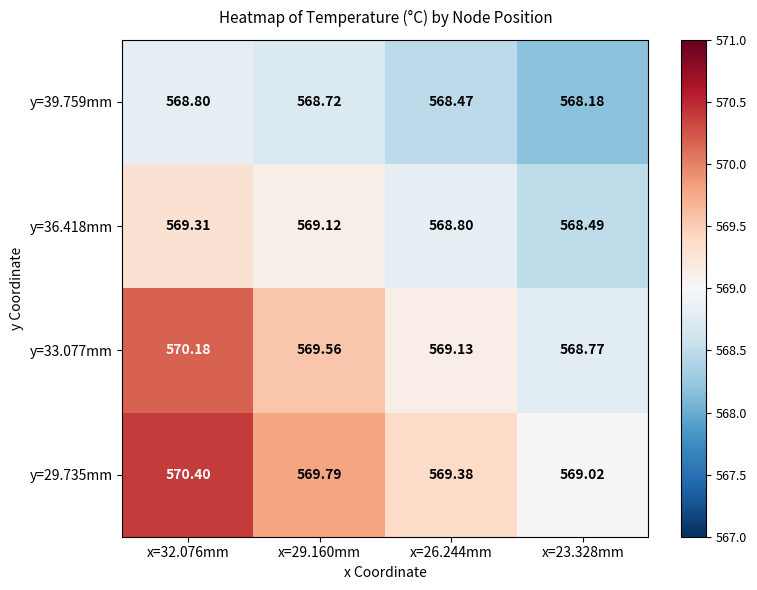

Is the value of y=29.735mm at x=23.328mm greater than the value of y=39.759mm at x=26.244mm?

Yes